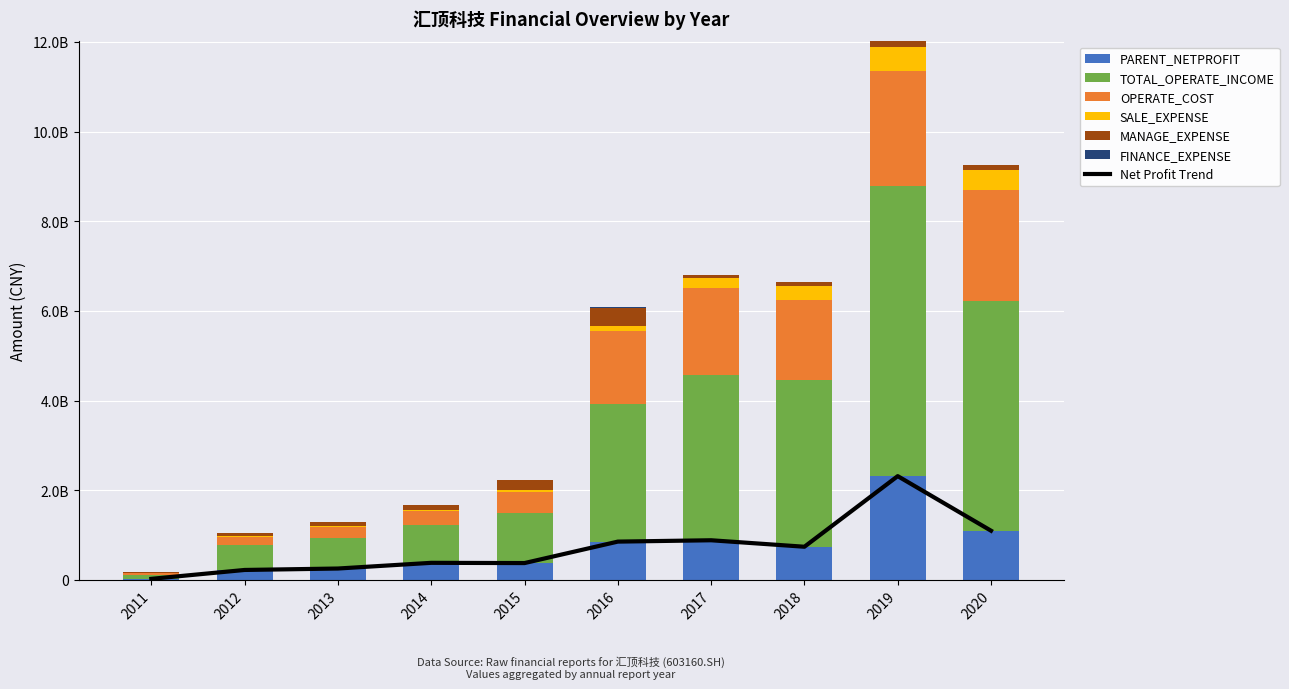

Read the PARENT_NETPROFIT value at 2016.

856824030.0